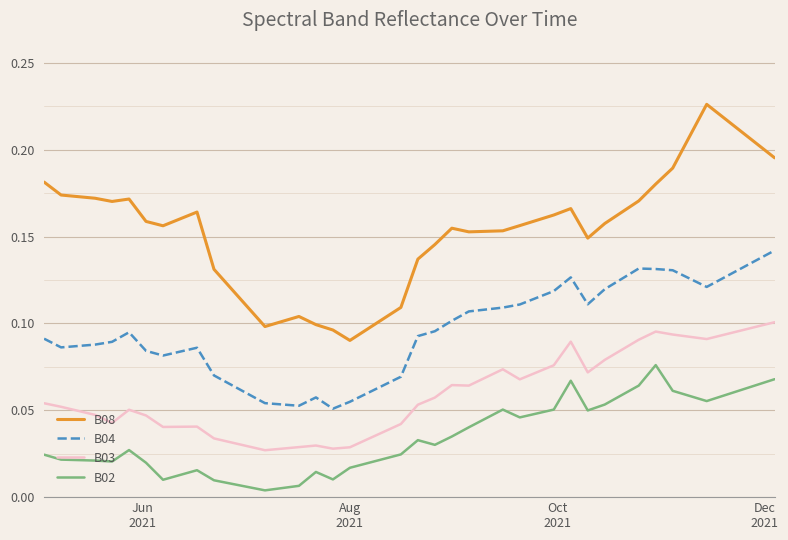

In B03, how many points are lower than both neighbors (excluding endpoints)?

8